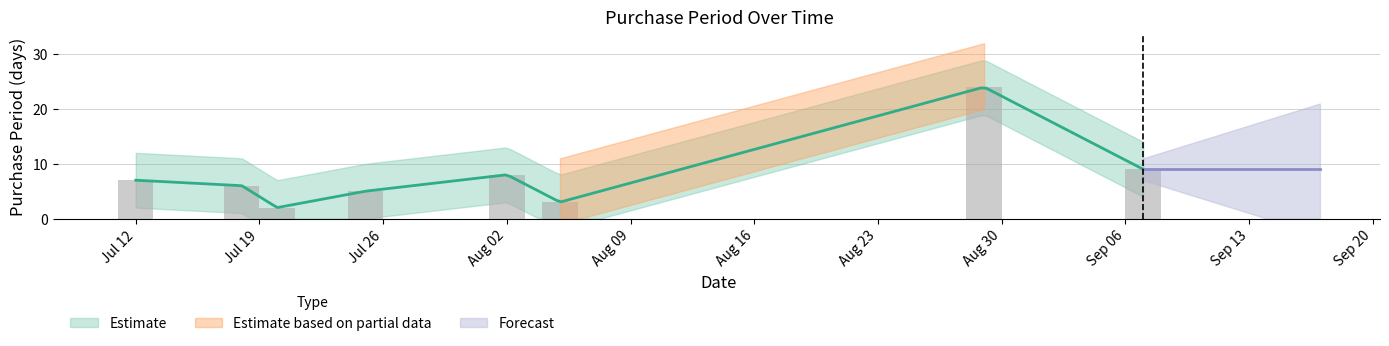

Reading left to right, what are all the values shown in this chart?

7	6	2	5	8	3	24	9